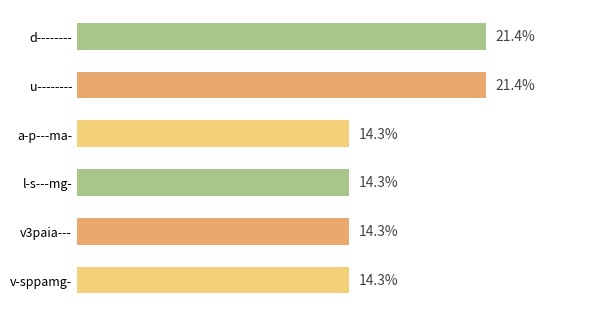

What is the label of the 4th bar from the top?

l-s---mg-